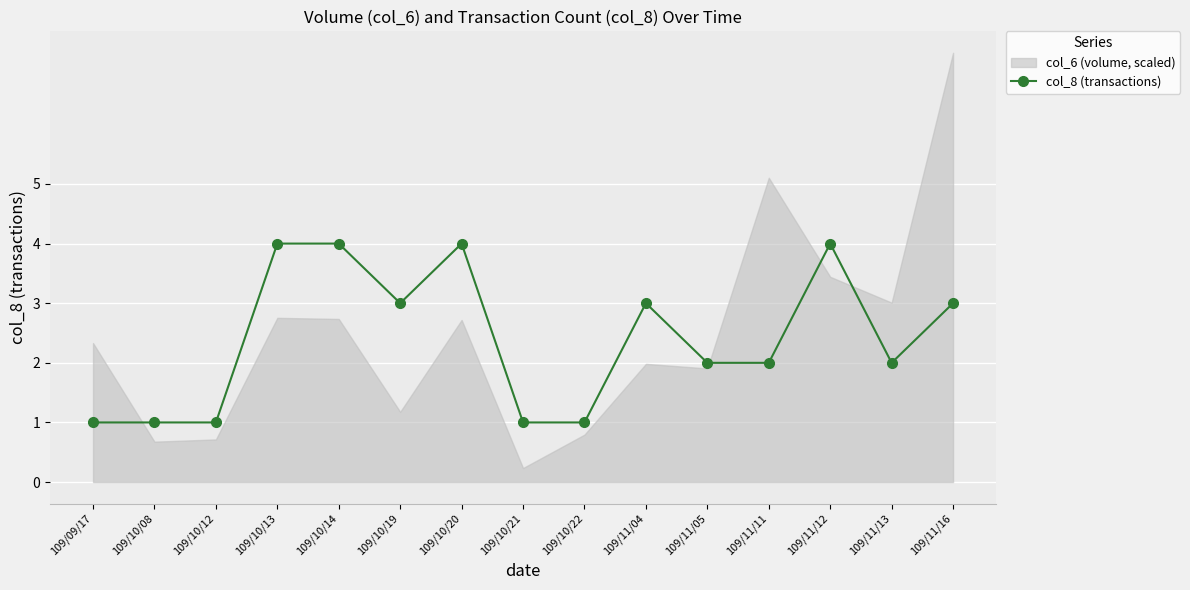

What is the value of the 9th point from the left?

1